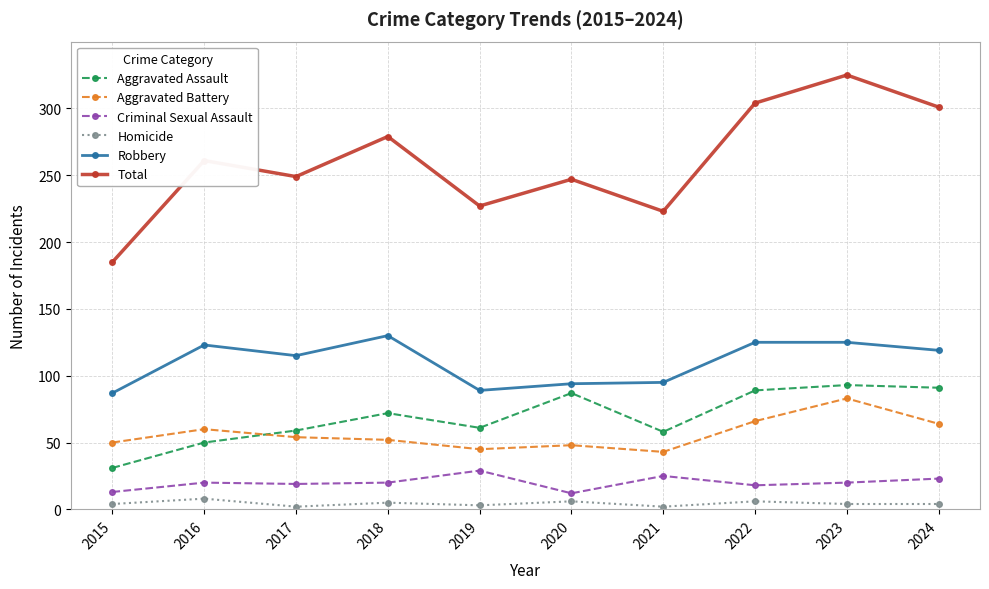

How many data points does each series have?

10